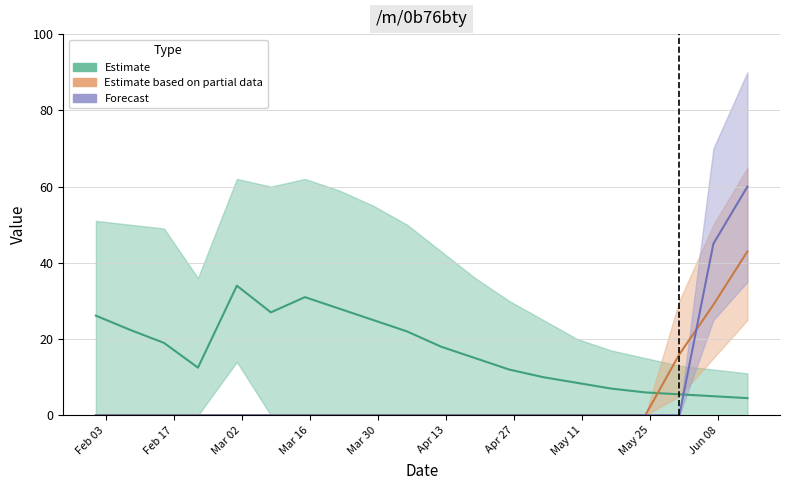

Which series has the largest range (max minus min)?

Forecast